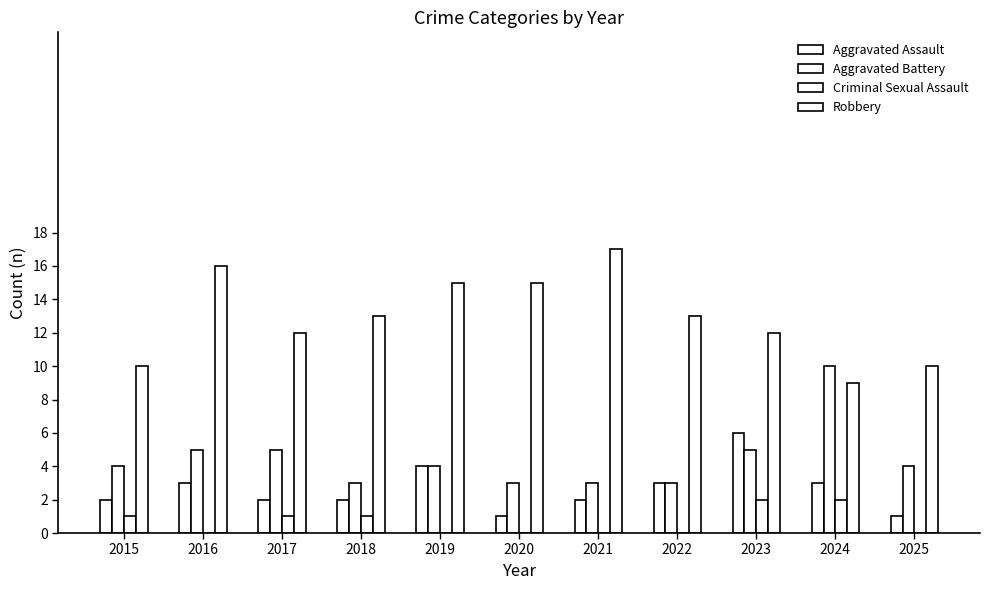

List the labels in order of Aggravated Assault value, largest first.

2023, 2019, 2016, 2022, 2024, 2015, 2017, 2018, 2021, 2020, 2025